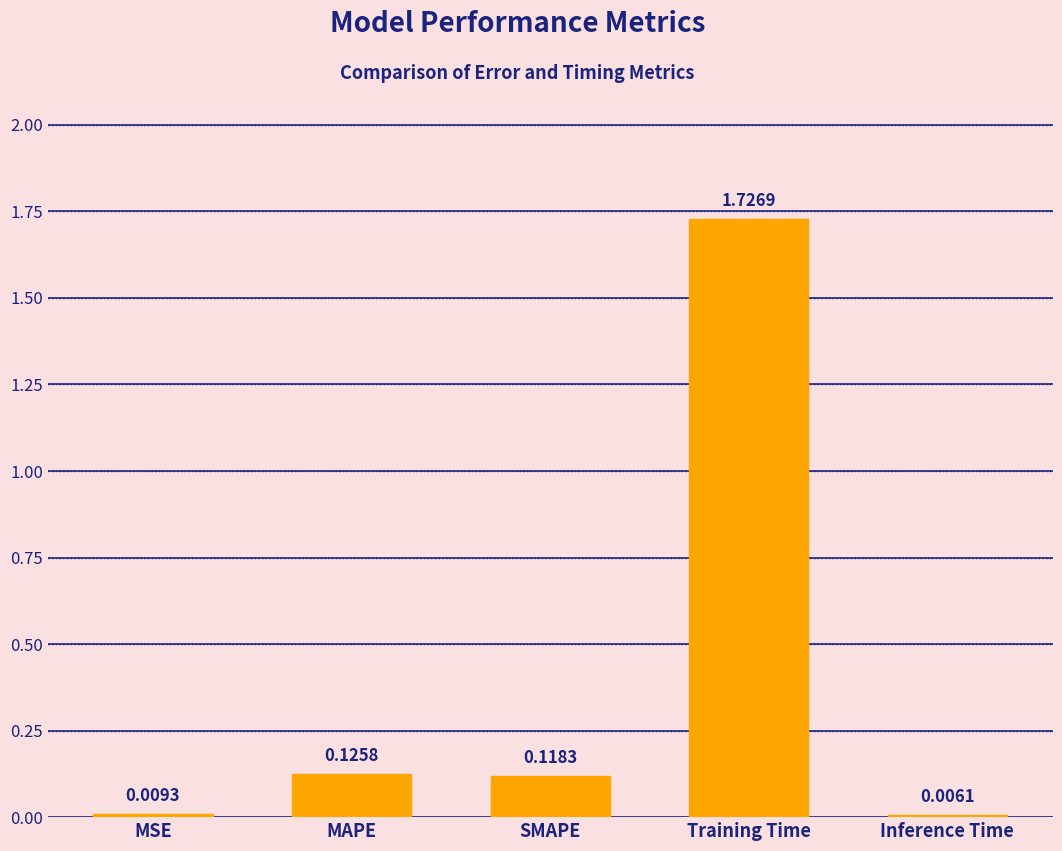

Count the number of categories in the chart.

5